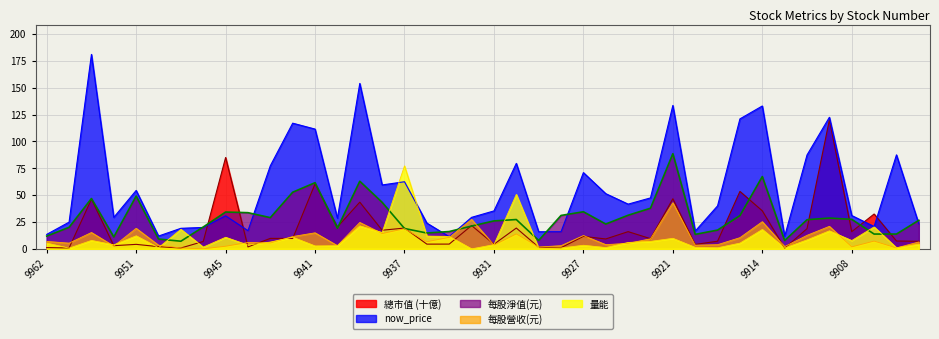

How many lines are shown in the chart?

5